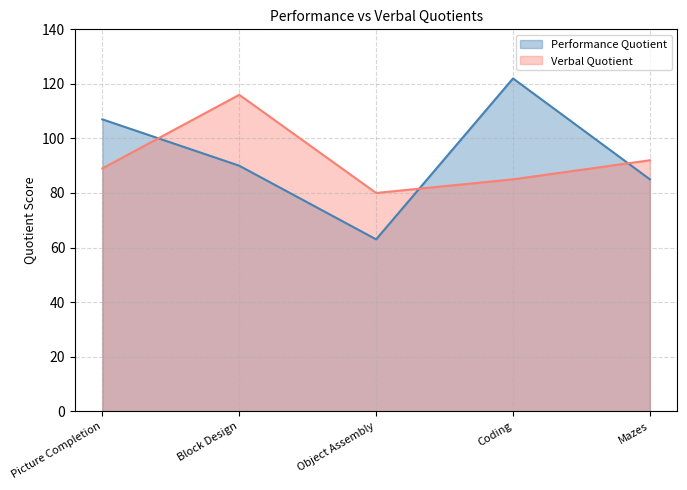

Is it true that Verbal Quotient equals 89 at Picture Completion?

True